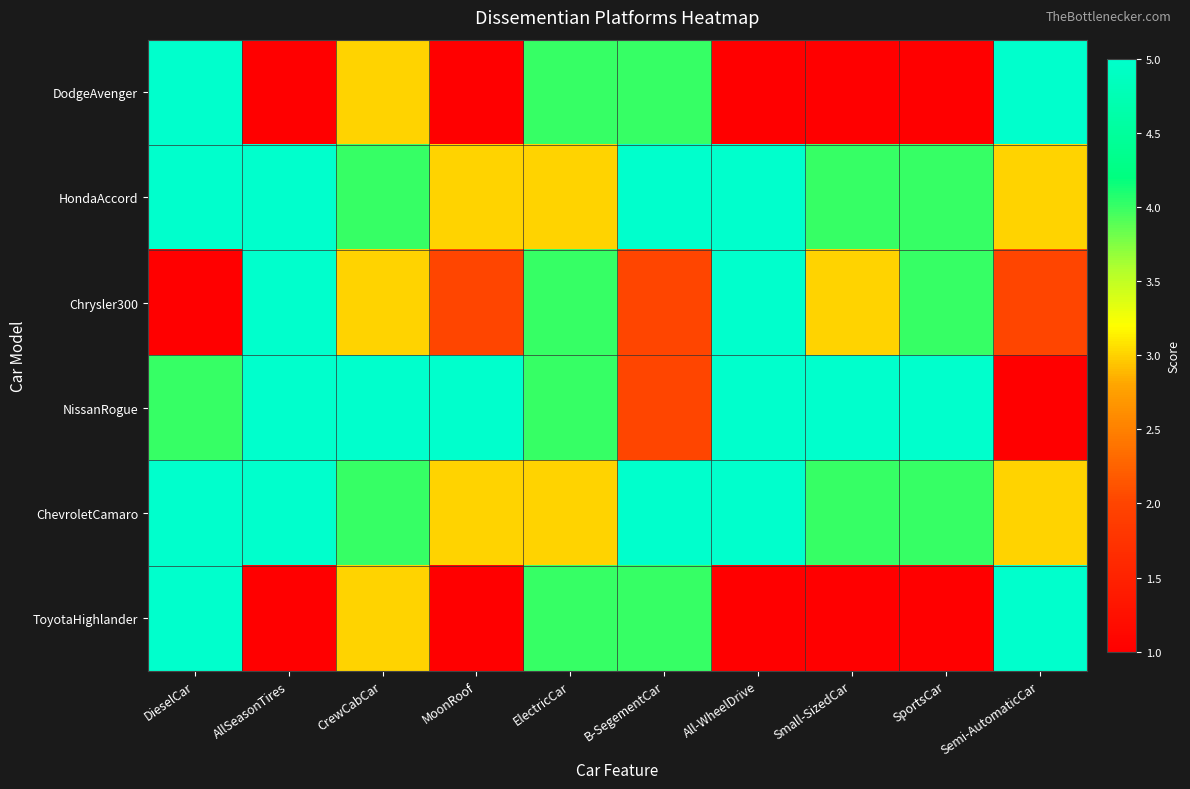

At how many categories does at least one series exceed 1?

10